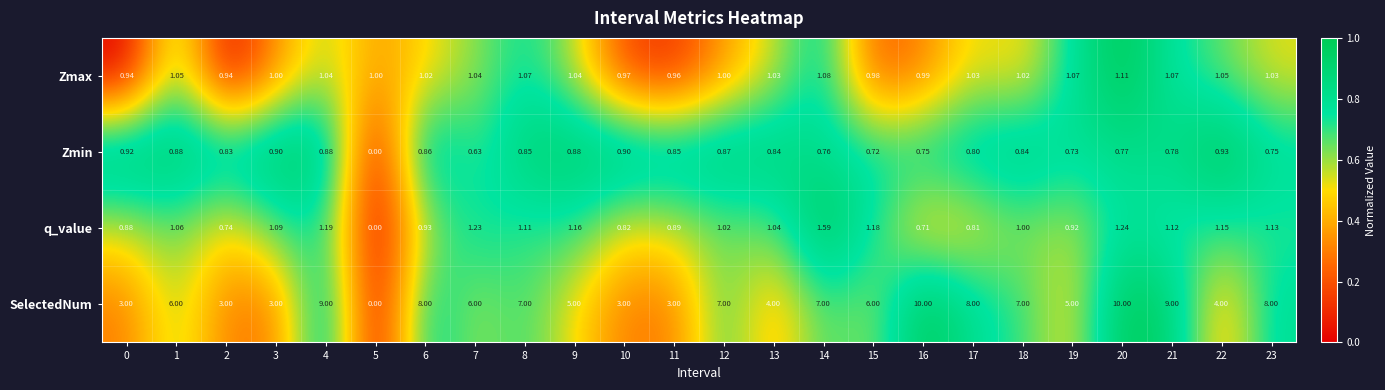

What is the greatest value displayed?

10.0